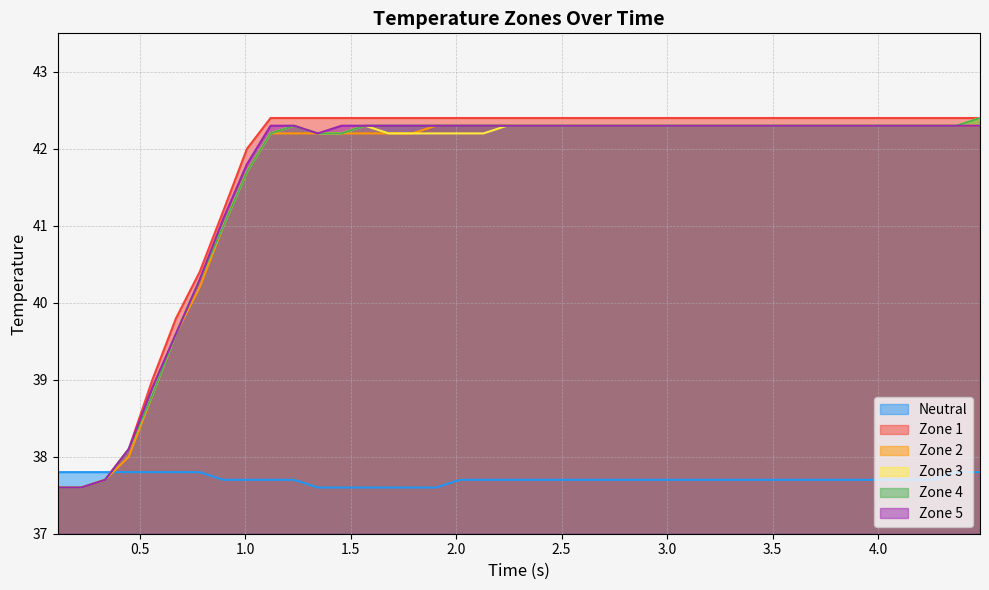

How many times do Neutral and Zone 2 cross each other?

1